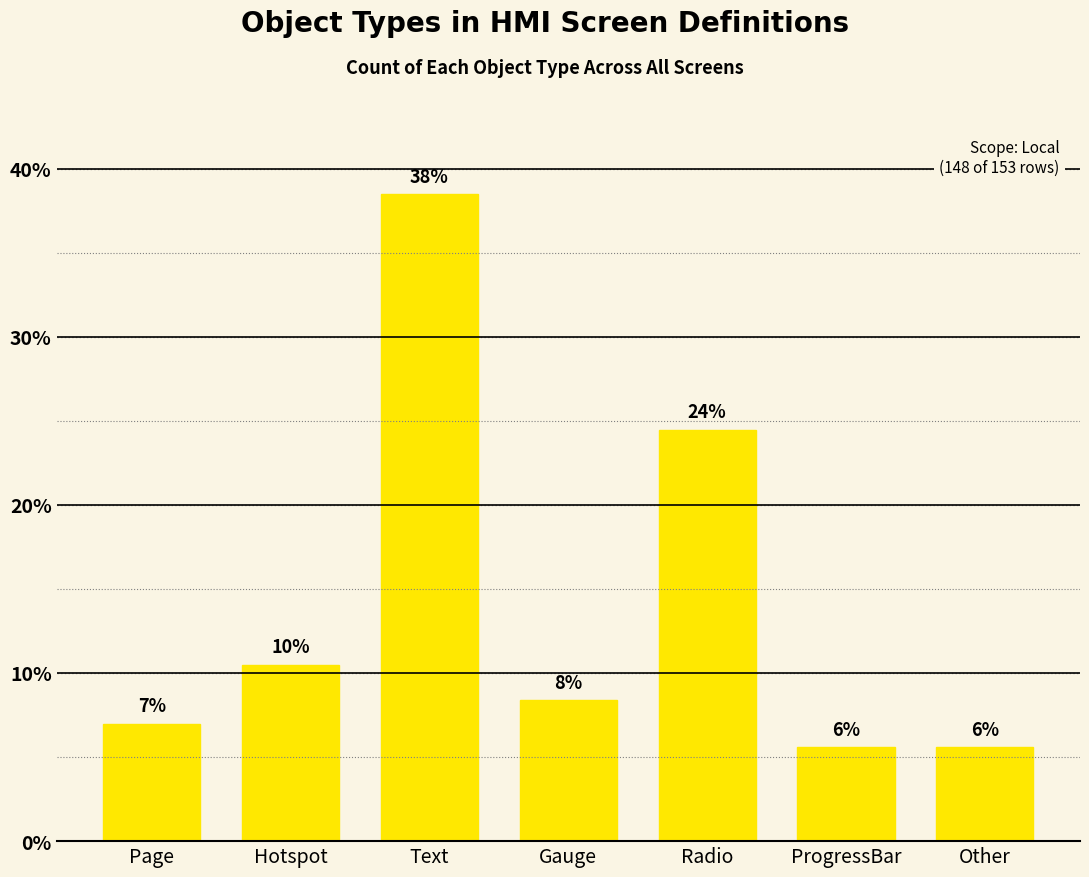

Are the bars horizontal?

No